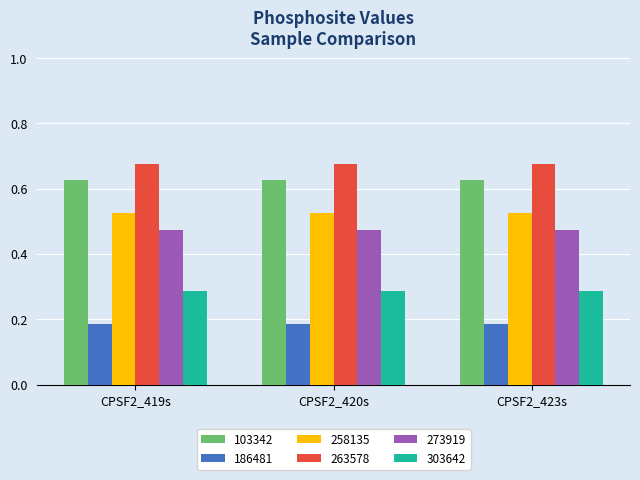

Rank the series by their maximum value, from highest to lowest.

263578, 103342, 258135, 273919, 303642, 186481